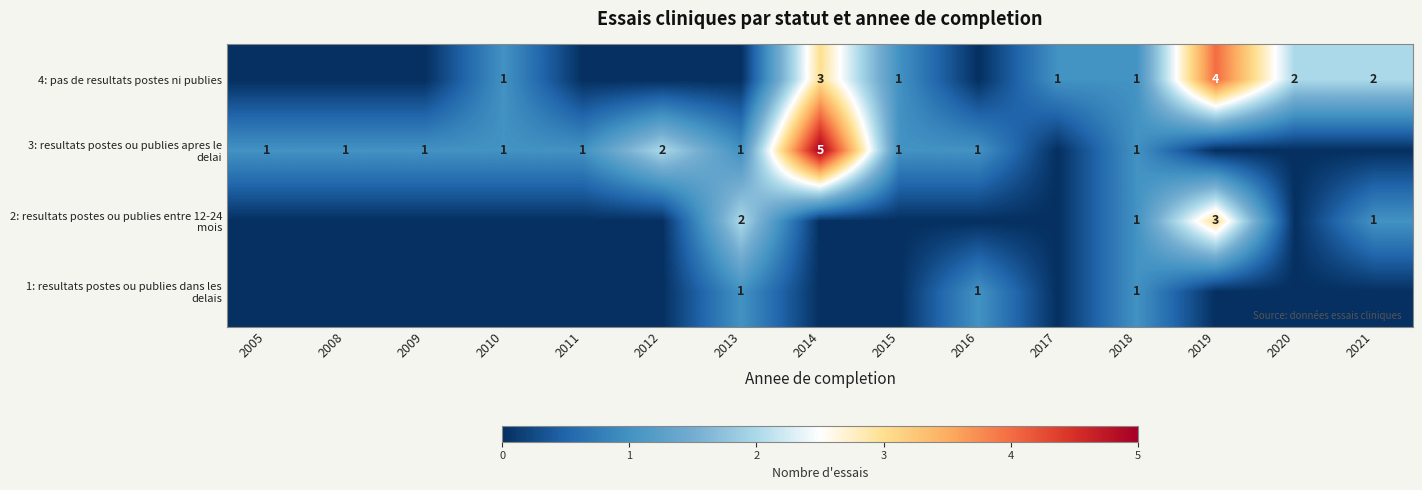

Is it true that 2: resultats postes ou publies entre 12-24 mois equals 3 at 2019?

True